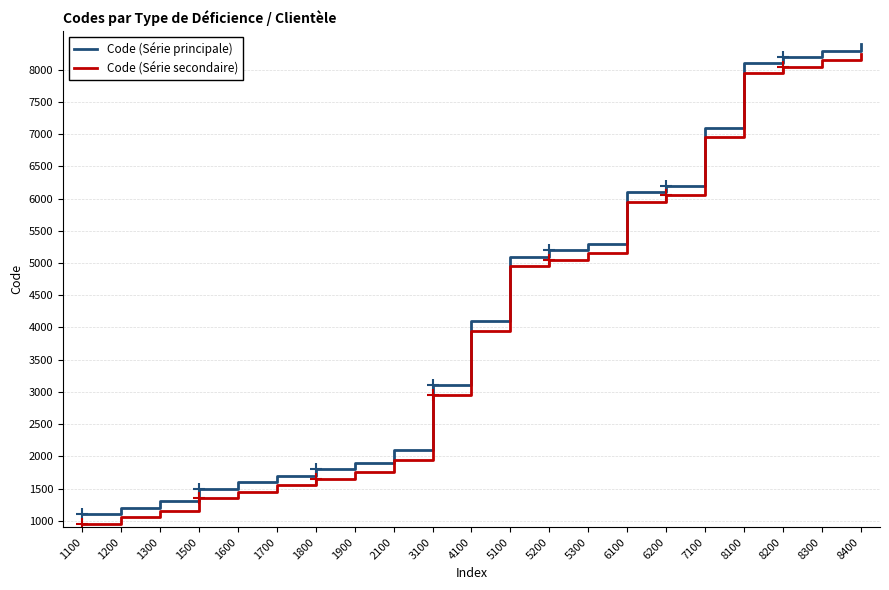

What value does the Code (Série secondaire) series have at 5200?

5050